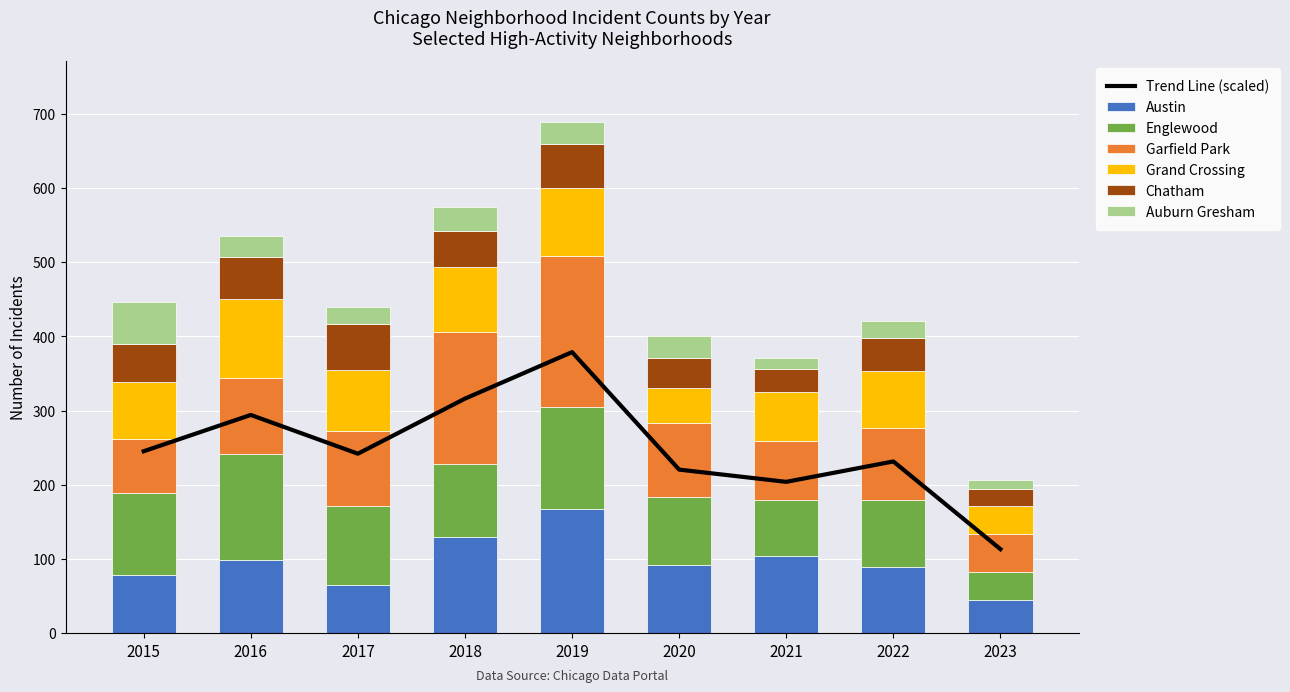

What is the spread (max minus min) of values at 2021?

89